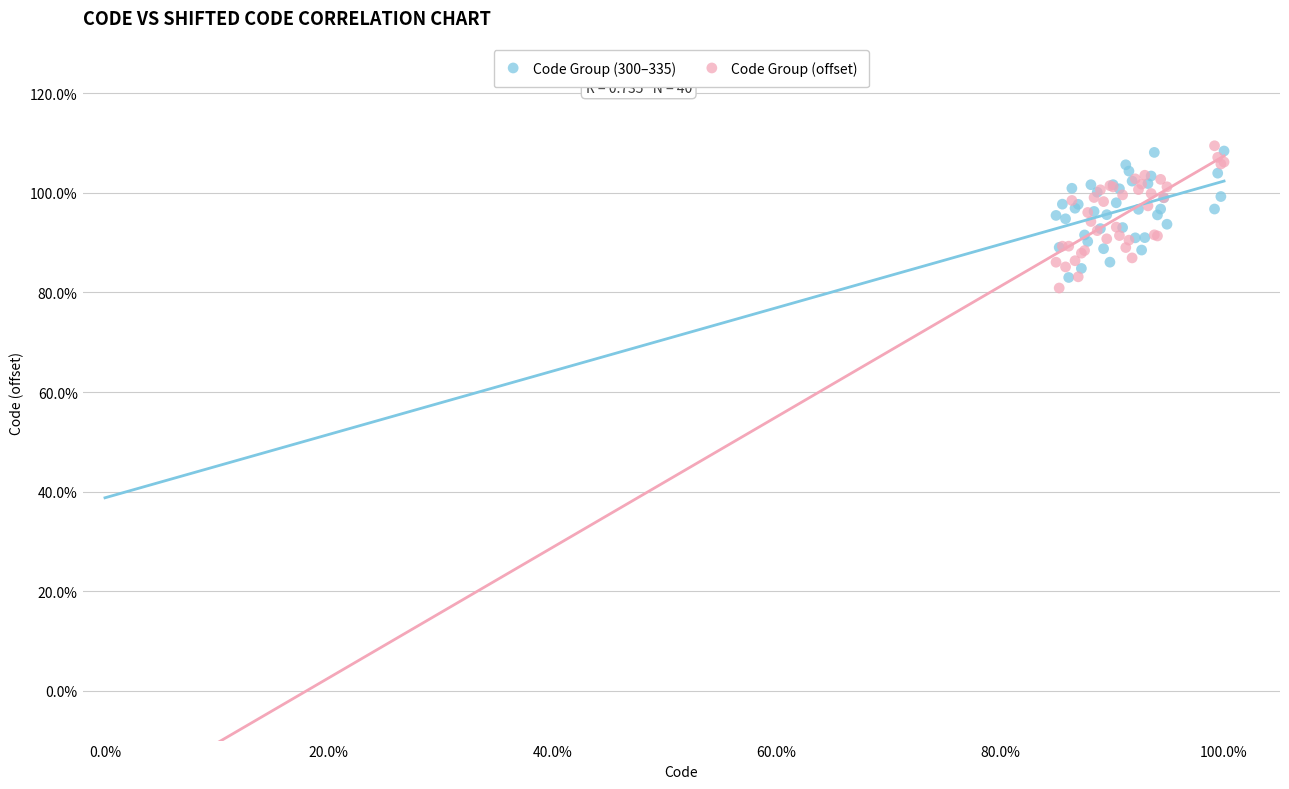

What are all the series names shown in the legend?

Code Group (300–335), Code Group (offset)